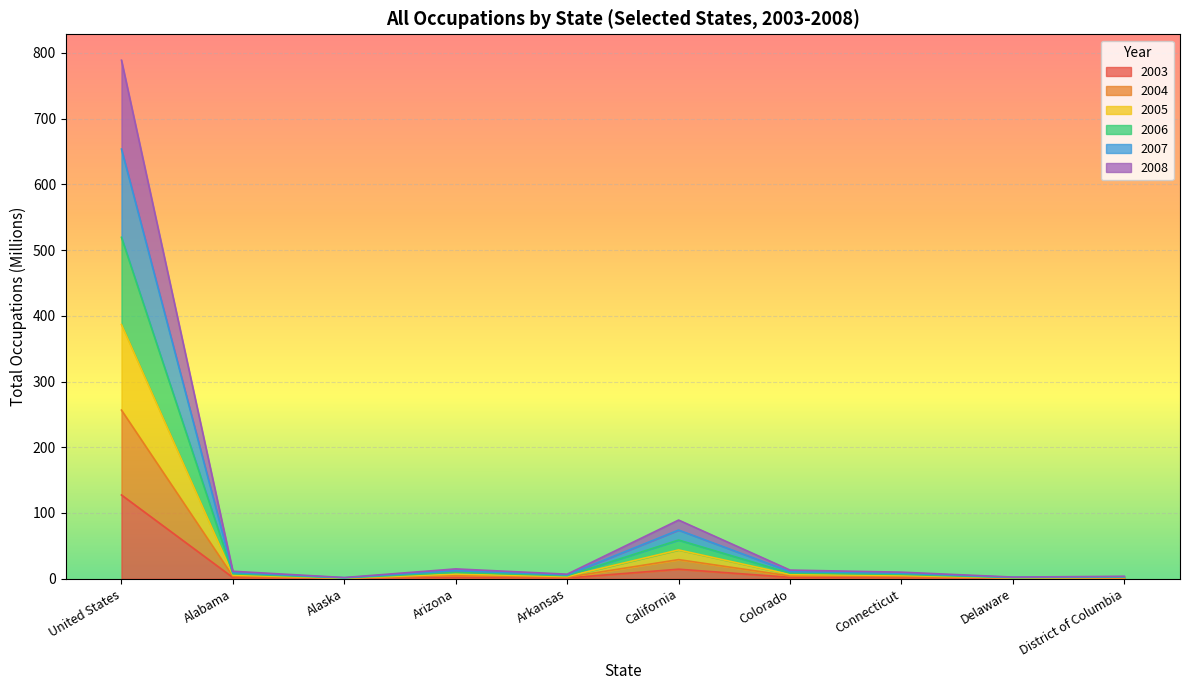

List the series in order of their peak value, lowest first.

2003, 2008, 2004, 2007, 2005, 2006